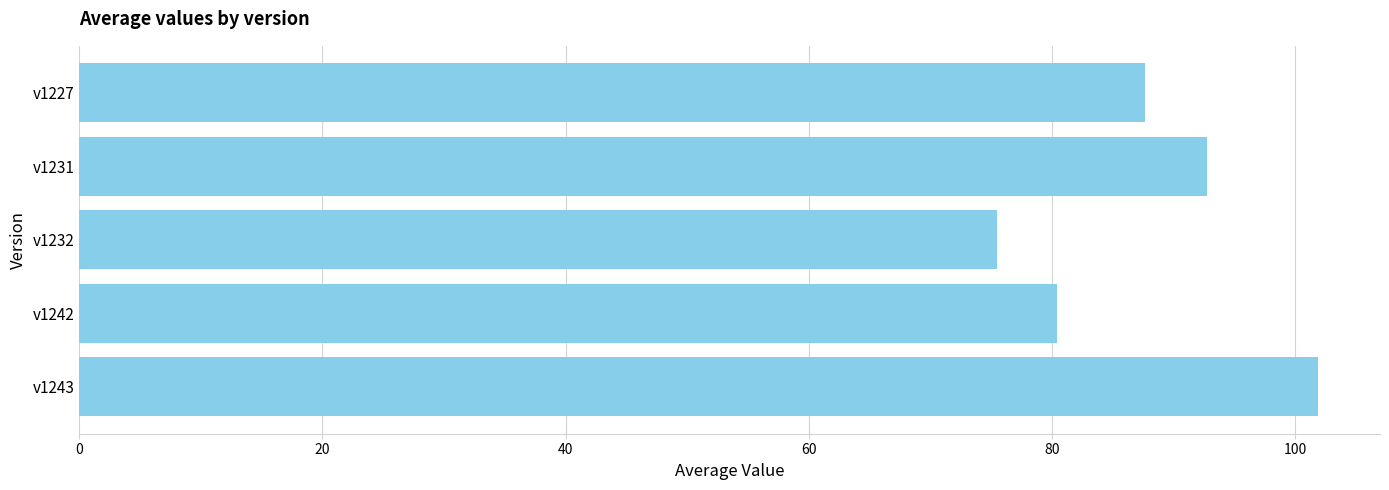

List the labels in order of value, largest first.

v1243, v1231, v1227, v1242, v1232